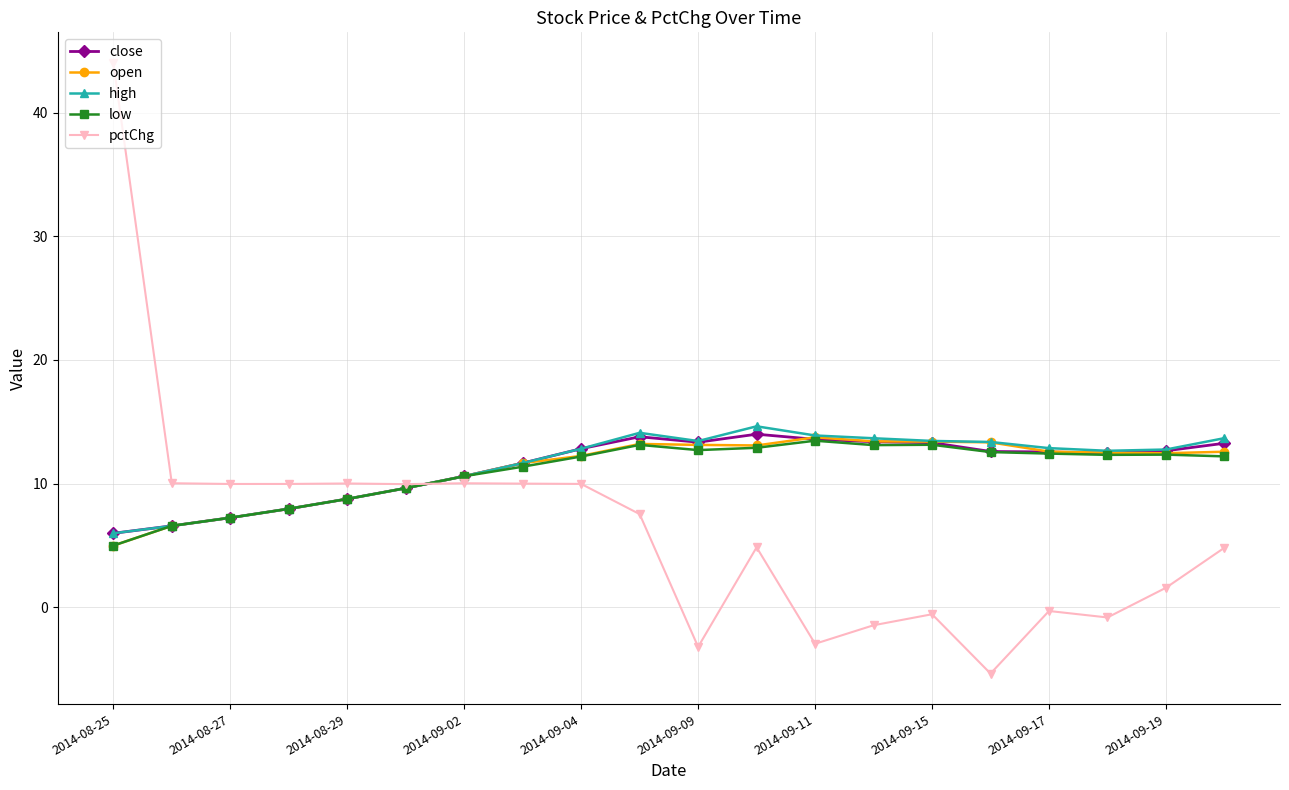

True or false: low has more than 1 points higher than both neighbors.

True